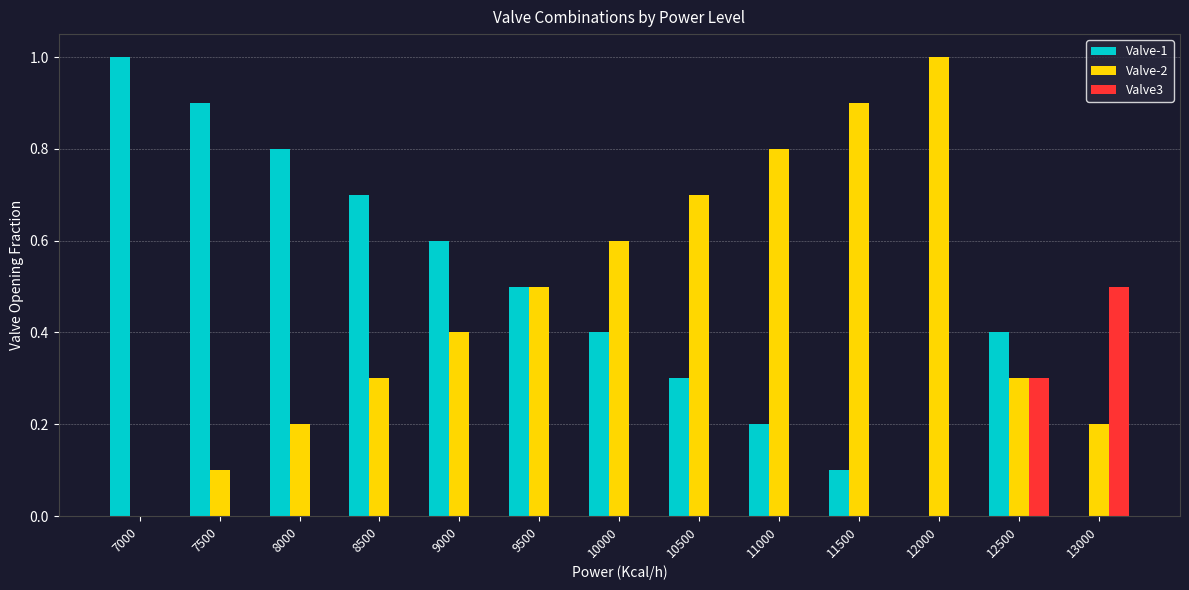

Between 11000 and 12500, which series saw the biggest shift?

Valve-2